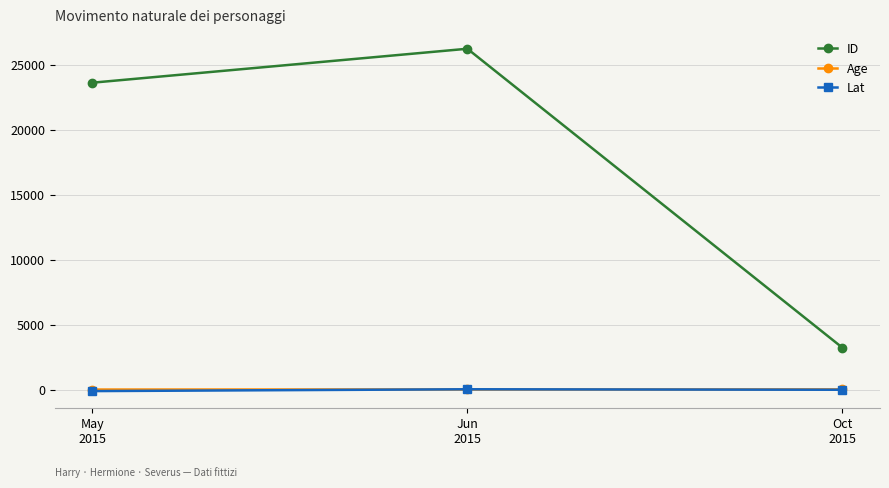

What is the label of the 1st point from the left?

May
2015